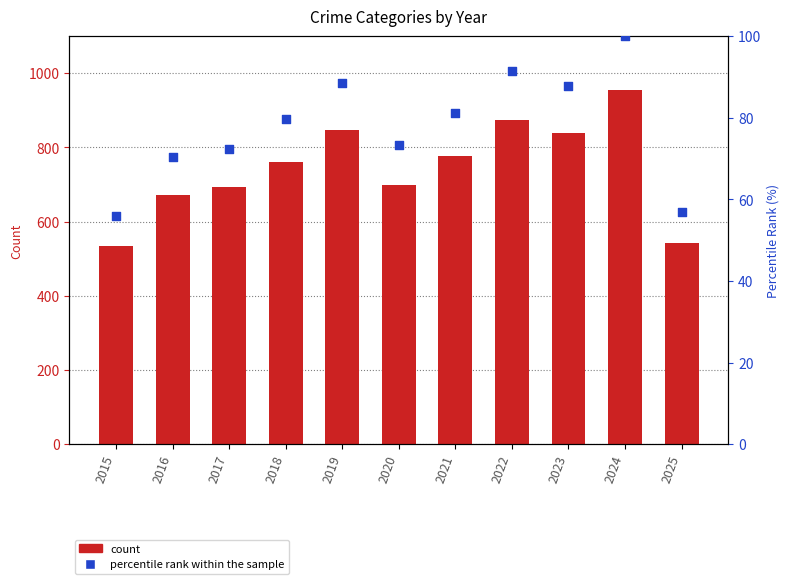

What is the ratio of the value at 2019 to the value at 2023?

1.0